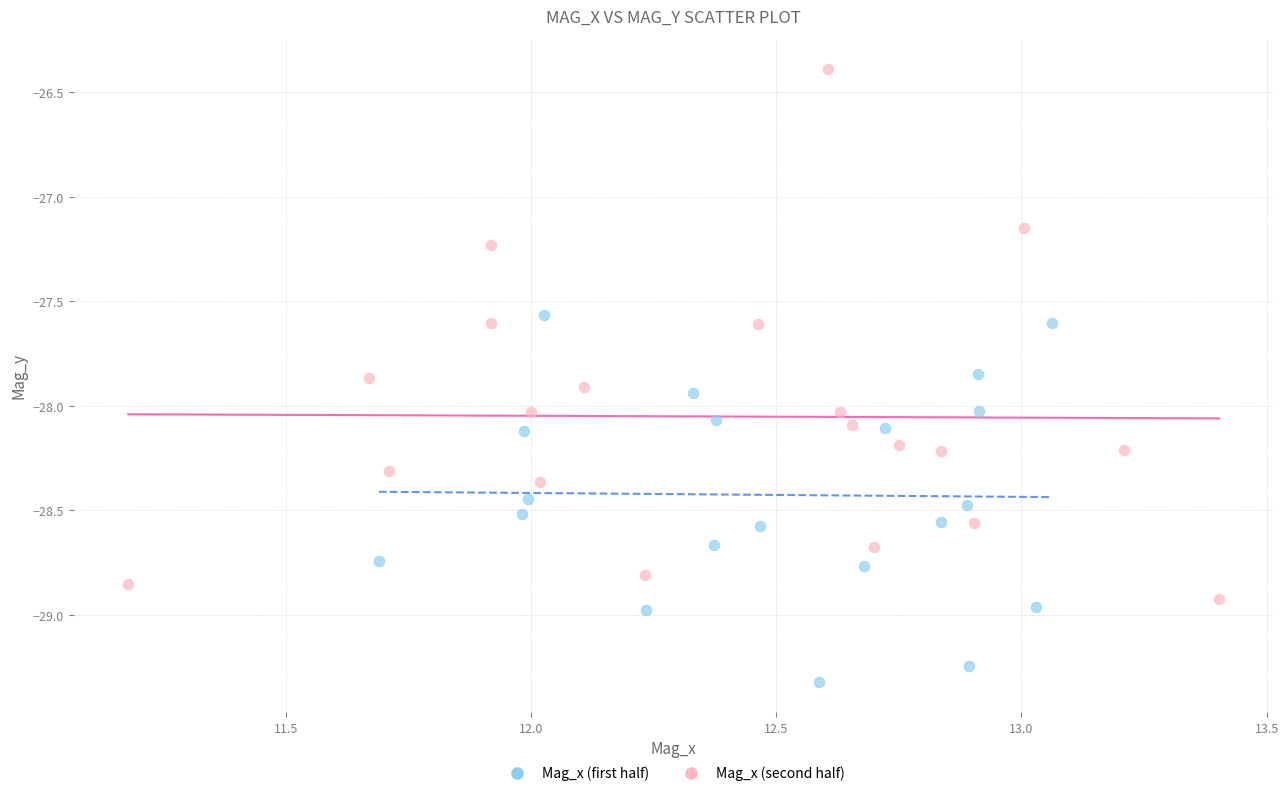

Which series reaches the maximum Y coordinate?

Mag_x (second half)